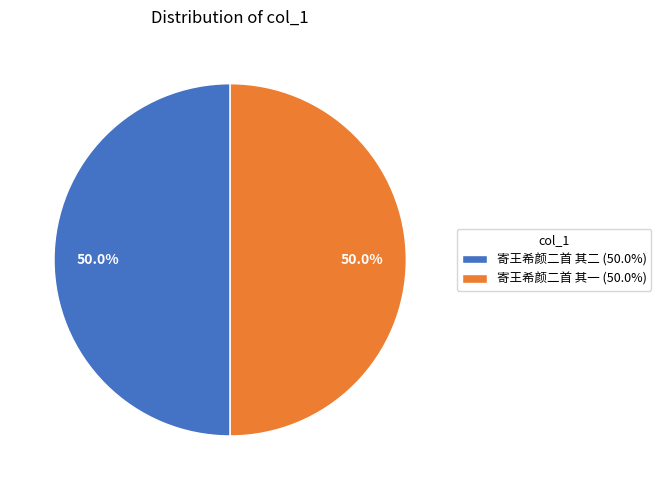

What is the ratio of the value at 寄王希颜二首 其一 to the value at 寄王希颜二首 其二?

1.0